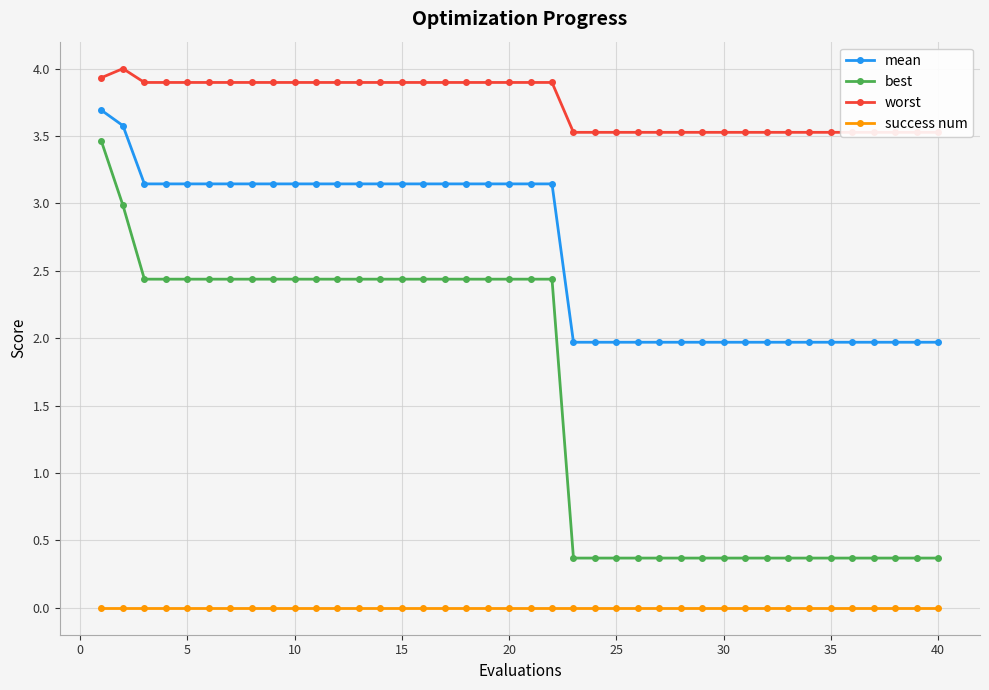

Is it true that best equals 1.5 at 5?

False